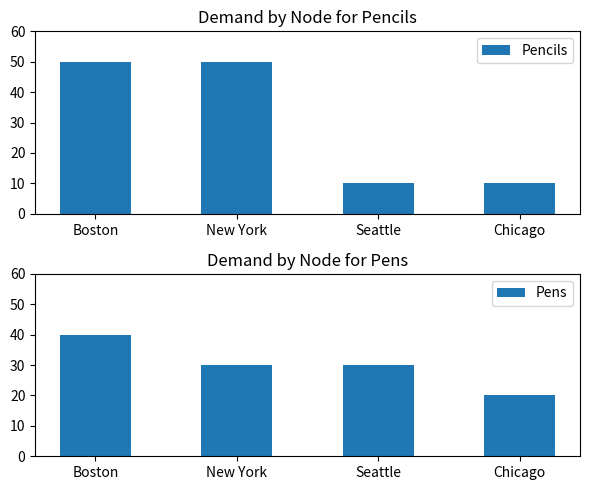

At how many categories does at least one series exceed 25?

3